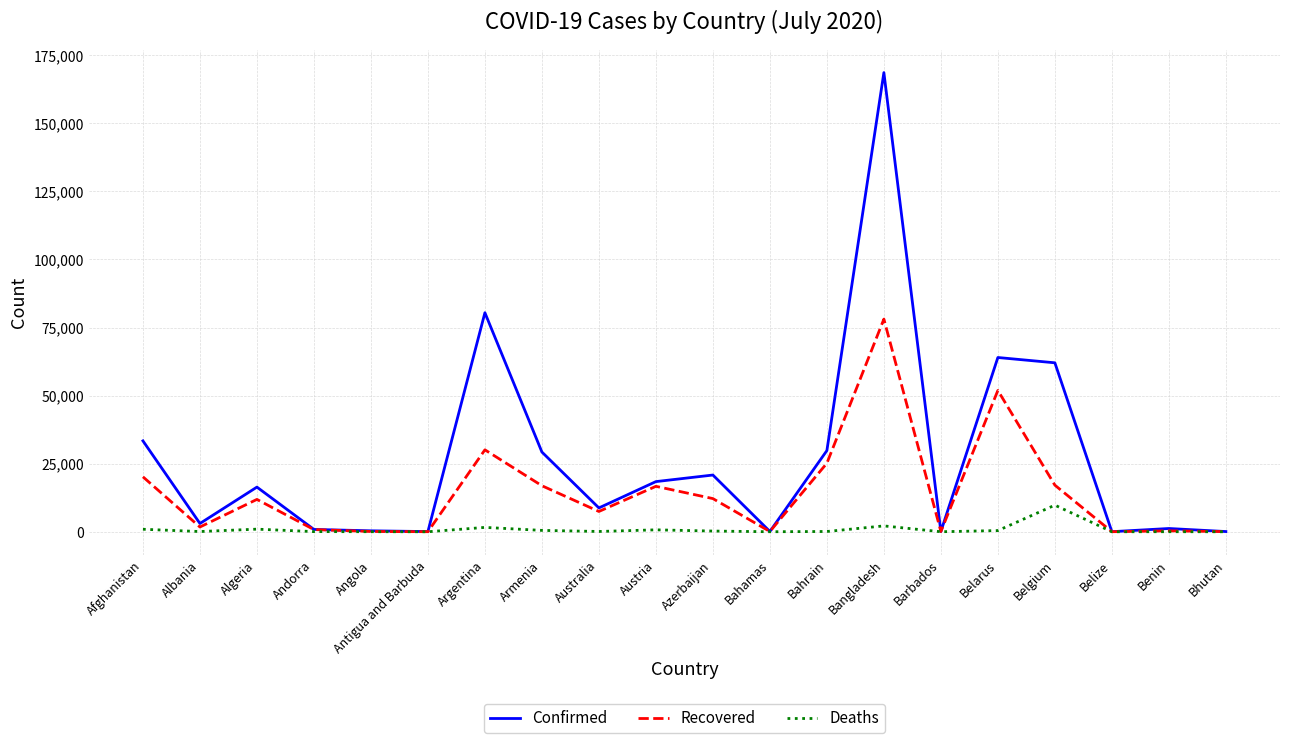

What is the maximum value shown in the chart?

168645